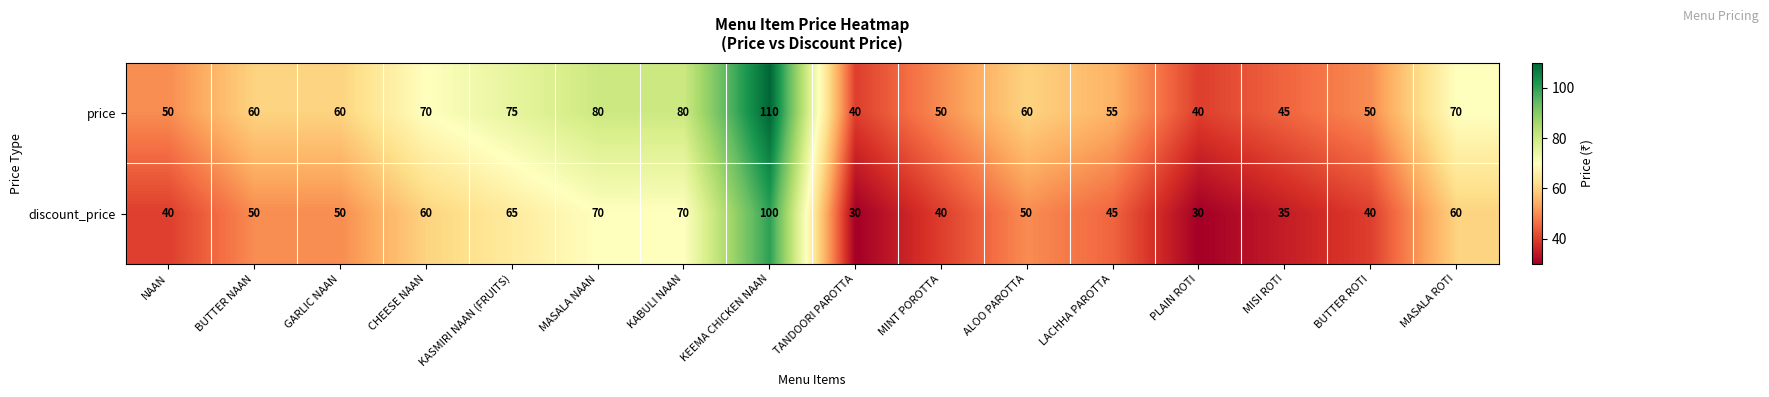

Is it true that discount_price equals 14 at MINT POROTTA?

False